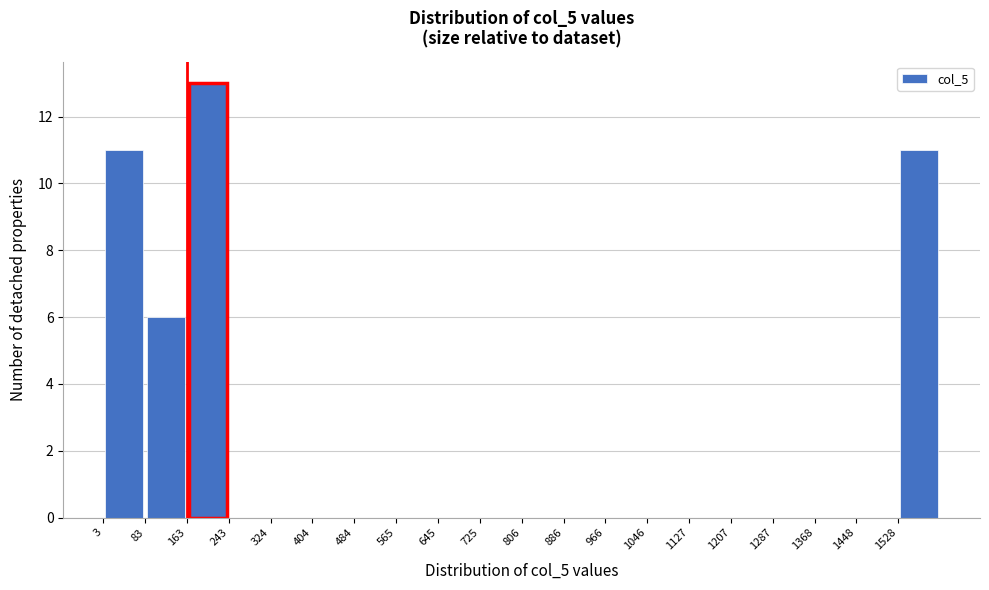

Reading left to right, list every bar in this chart as the range it spans on the x-axis followed by its height. Neither the bar edges nor the heights are printed on the chart, so give them approximately, as read against the axes.

0 to 80: 11
80 to 160: 6
160 to 240: 13
240 to 320: 0
320 to 400: 0
400 to 480: 0
480 to 570: 0
570 to 650: 0
650 to 730: 0
730 to 810: 0
810 to 890: 0
890 to 970: 0
970 to 1050: 0
1050 to 1130: 0
1130 to 1210: 0
1210 to 1290: 0
1290 to 1370: 0
1370 to 1450: 0
1450 to 1530: 0
1530 to 1610: 11